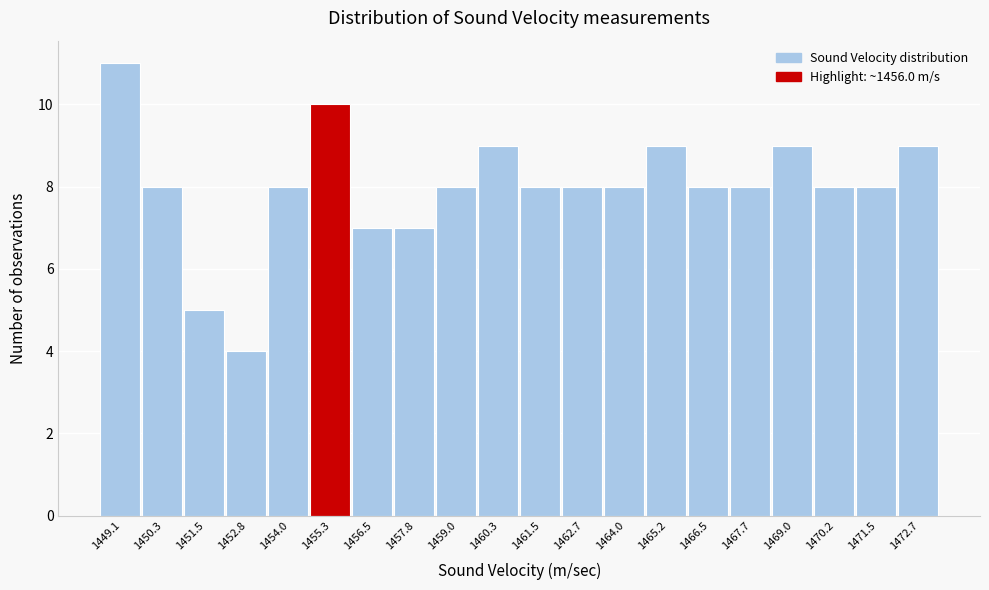

Reading left to right, what are all the values shown in this chart?

1449.1=11	1450.3=8	1451.5=5	1452.8=4	1454.0=8	1455.3=10	1456.5=7	1457.8=7	1459.0=8	1460.3=9	1461.5=8	1462.7=8	1464.0=8	1465.2=9	1466.5=8	1467.7=8	1469.0=9	1470.2=8	1471.5=8	1472.7=9